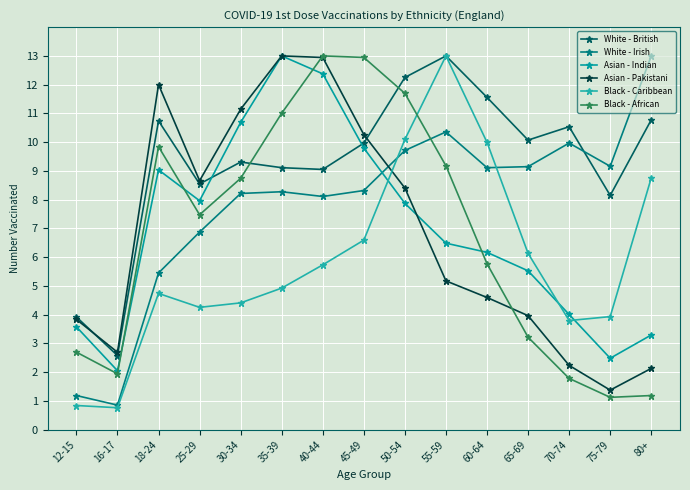

Reading left to right, extract all data points from this chart.

White - British: 12-15=3.9	16-17=2.6	18-24=10.7	25-29=8.5	30-34=9.3	35-39=9.1	40-44=9.1	45-49=10.0	50-54=12.3	55-59=13.0	60-64=11.6	65-69=10.1	70-74=10.5	75-79=8.1	80+=10.8
White - Irish: 12-15=1.2	16-17=0.9	18-24=5.5	25-29=6.9	30-34=8.2	35-39=8.3	40-44=8.1	45-49=8.3	50-54=9.7	55-59=10.4	60-64=9.1	65-69=9.1	70-74=10.0	75-79=9.2	80+=13.0
Asian - Indian: 12-15=3.6	16-17=2.1	18-24=9.0	25-29=8.0	30-34=10.7	35-39=13.0	40-44=12.4	45-49=9.8	50-54=7.9	55-59=6.5	60-64=6.2	65-69=5.5	70-74=4.0	75-79=2.5	80+=3.3
Asian - Pakistani: 12-15=3.8	16-17=2.7	18-24=12.0	25-29=8.7	30-34=11.1	35-39=13.0	40-44=12.9	45-49=10.3	50-54=8.4	55-59=5.2	60-64=4.6	65-69=4.0	70-74=2.2	75-79=1.4	80+=2.1
Black - Caribbean: 12-15=0.8	16-17=0.8	18-24=4.7	25-29=4.3	30-34=4.4	35-39=4.9	40-44=5.7	45-49=6.6	50-54=10.1	55-59=13.0	60-64=10.0	65-69=6.1	70-74=3.8	75-79=3.9	80+=8.8
Black - African: 12-15=2.7	16-17=1.9	18-24=9.8	25-29=7.5	30-34=8.7	35-39=11.0	40-44=13.0	45-49=12.9	50-54=11.7	55-59=9.2	60-64=5.8	65-69=3.2	70-74=1.8	75-79=1.1	80+=1.2